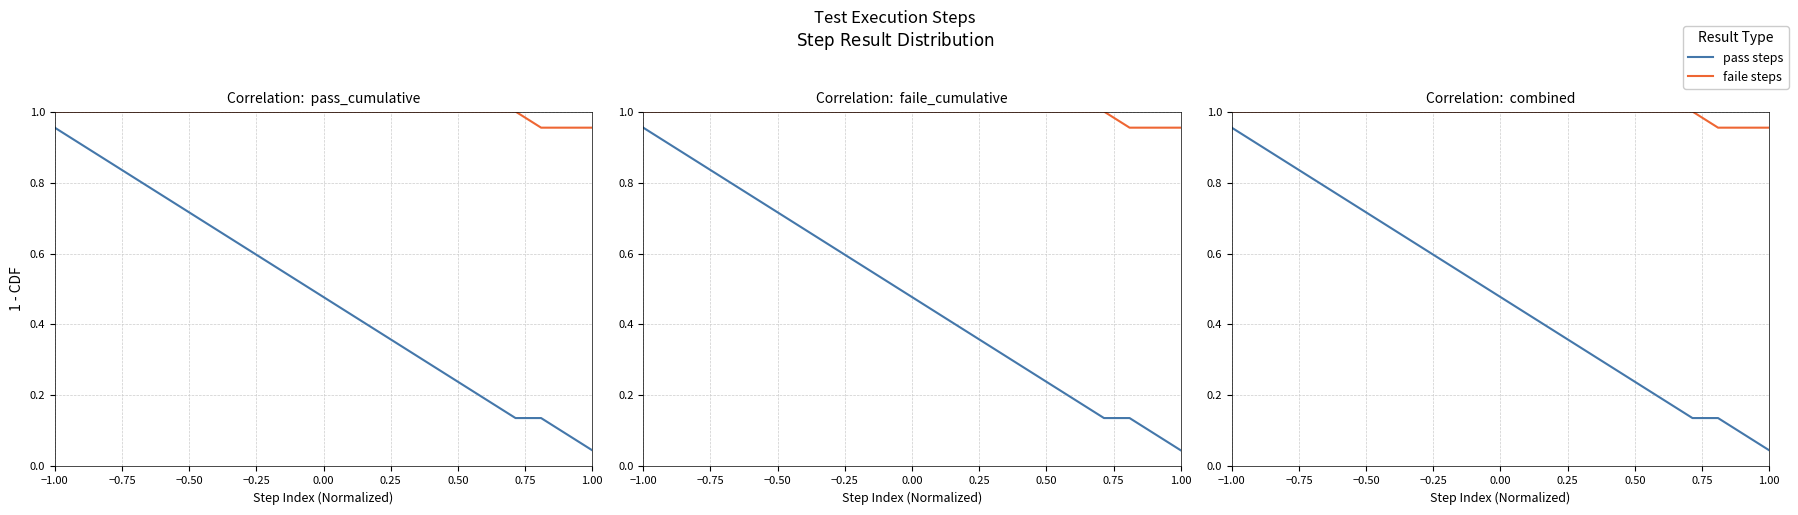

What is the sum of all pass steps values?

10.6